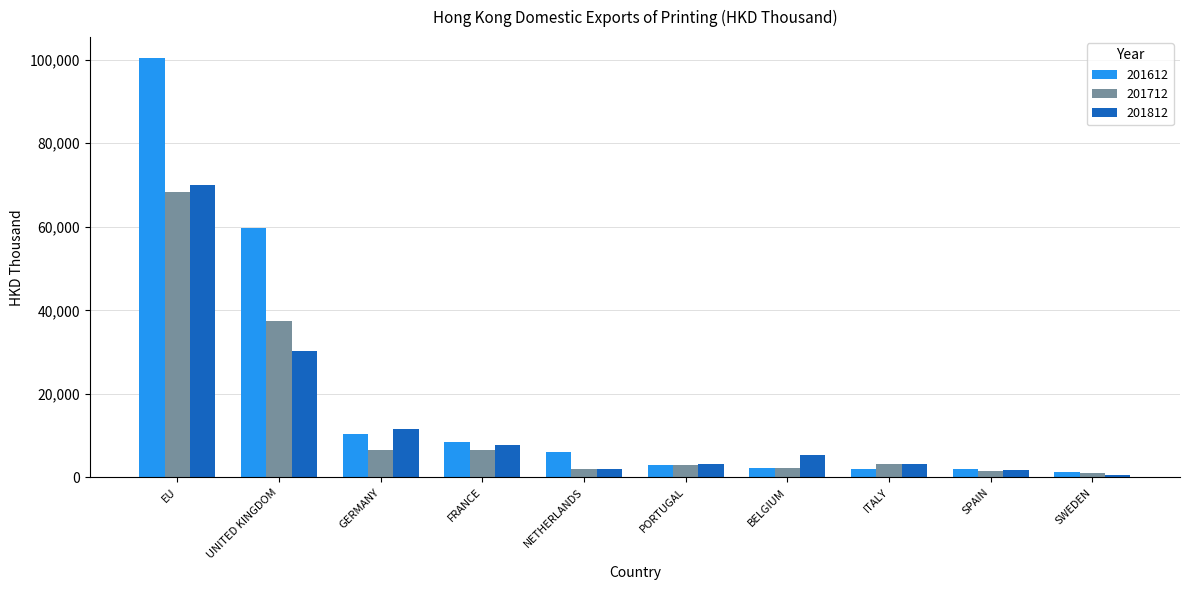

How many bars are there in total?

30